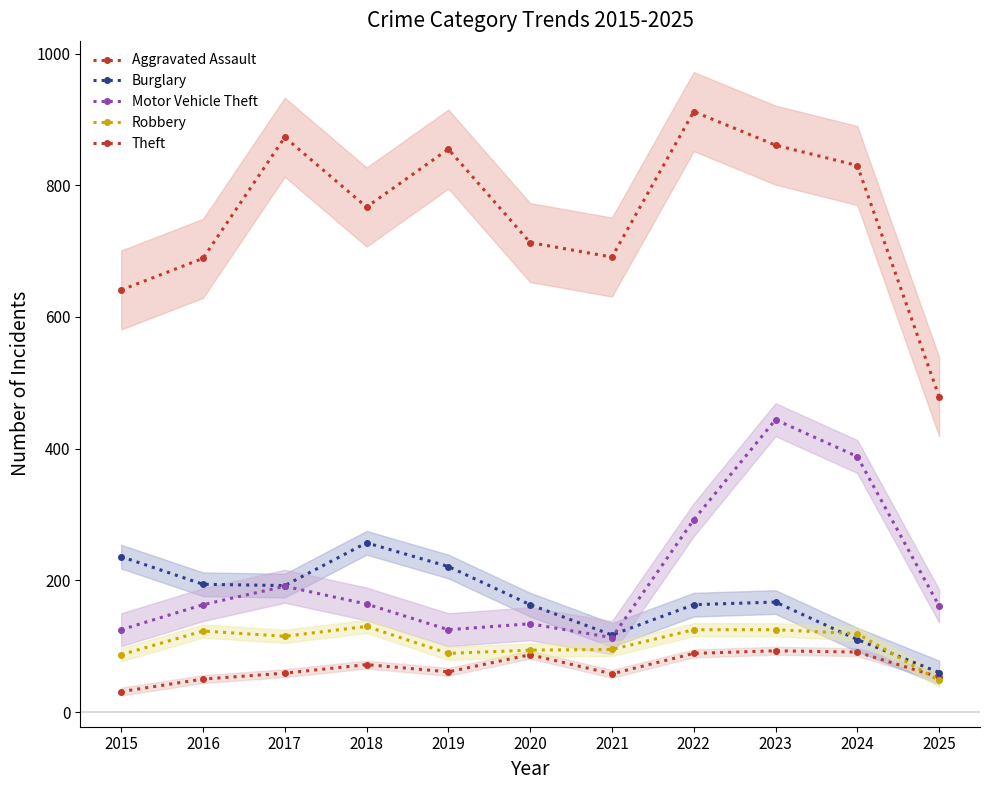

Which series has the largest total across all categories?

Theft